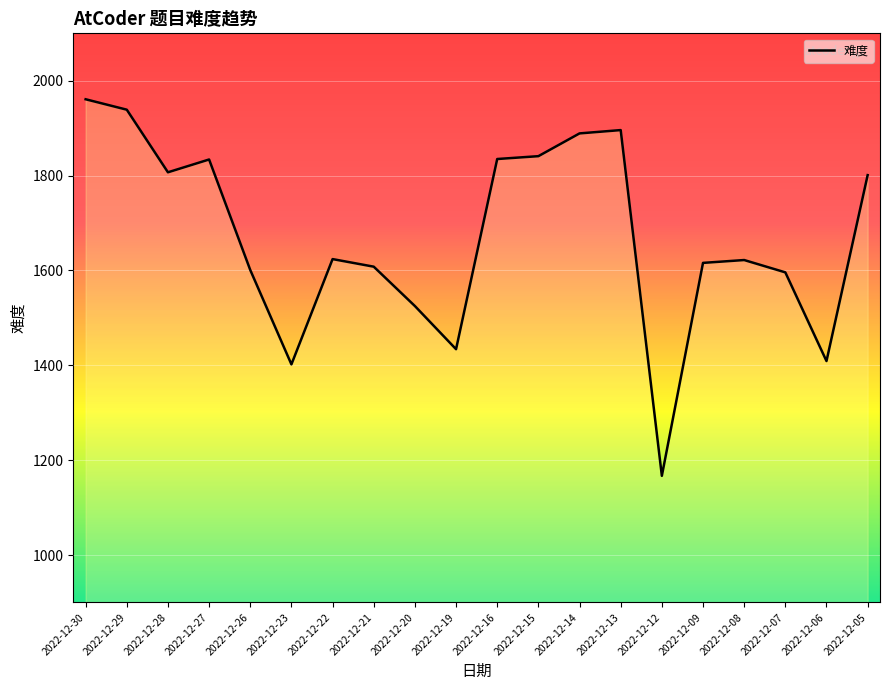

Which label corresponds to the smallest value in the chart?

2022-12-12